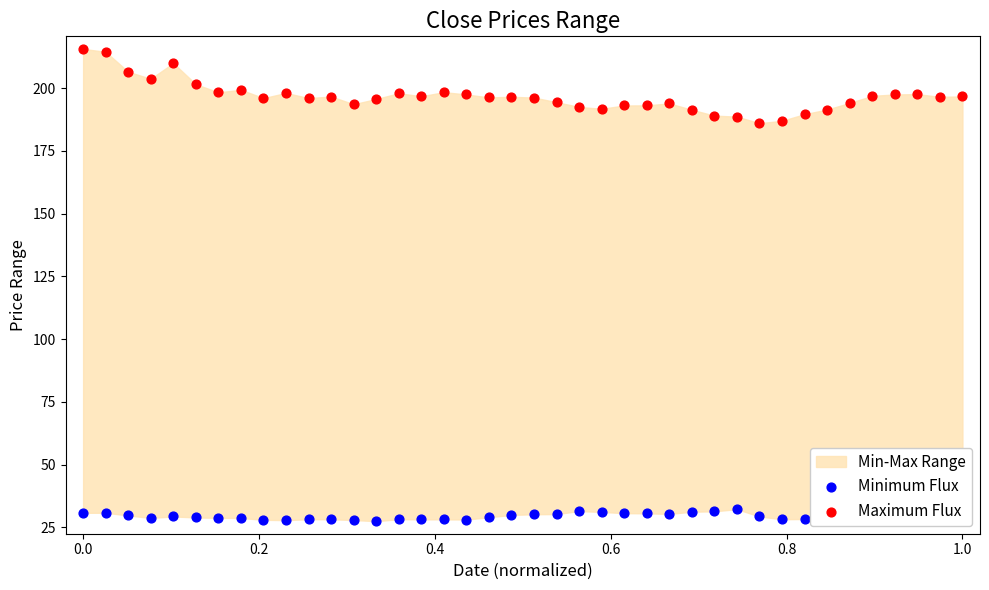

Which series has the largest Y range (max minus min)?

Maximum Flux